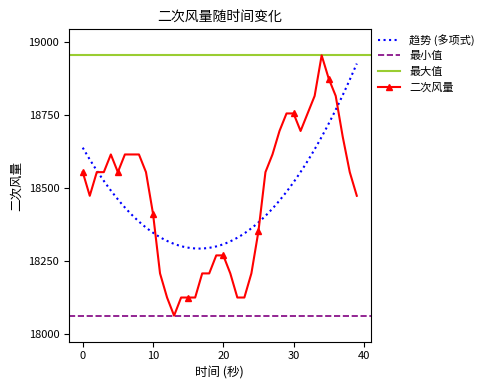

How many data points in 二次风量 are above 18553?

22